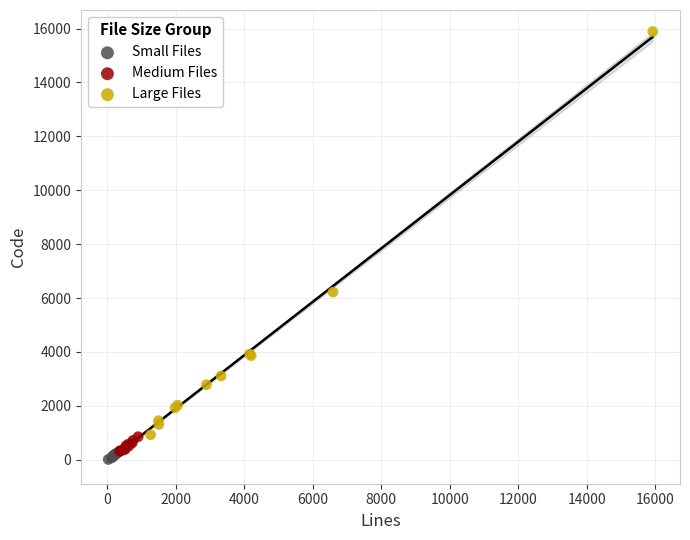

Which series has the largest Y range (max minus min)?

Large Files